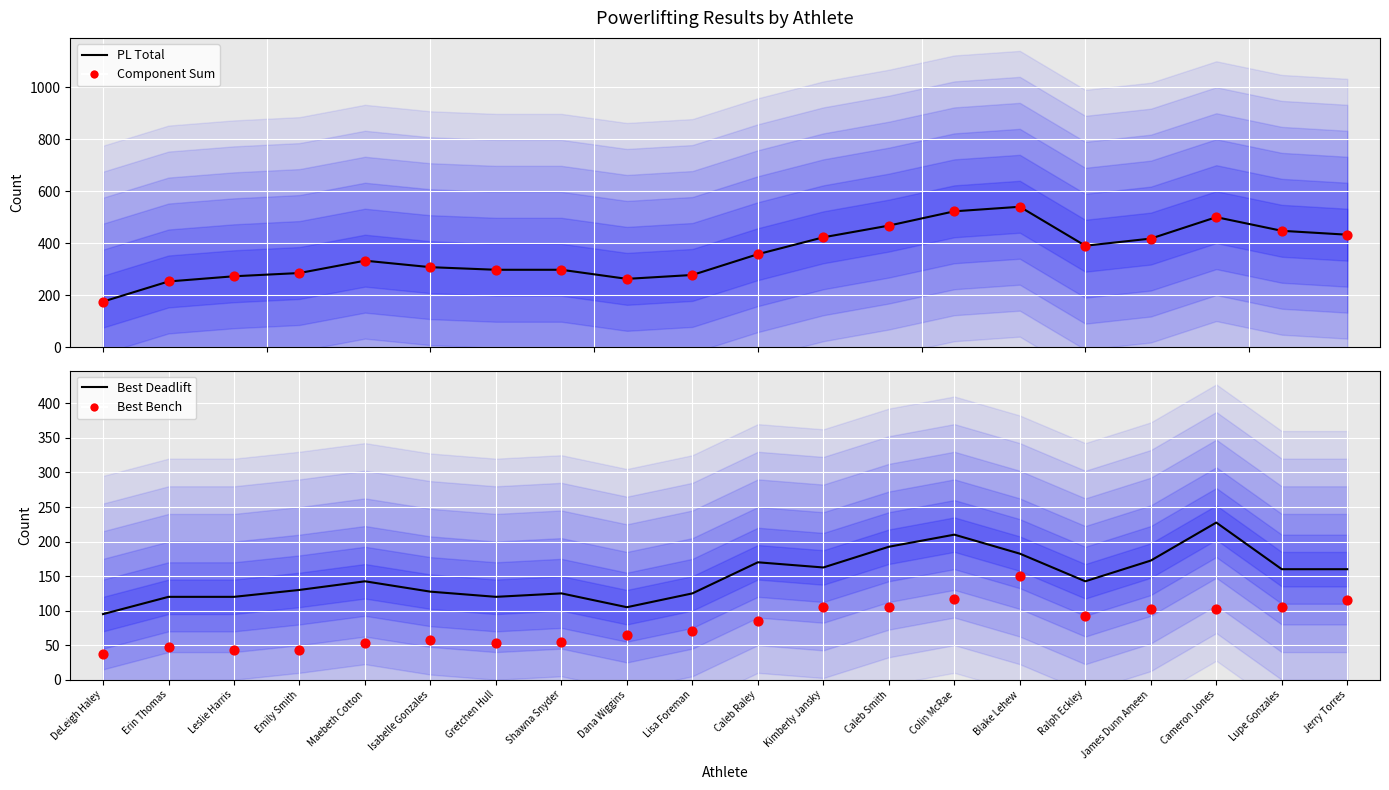

Which series contains the lowest Y value?

Best Bench